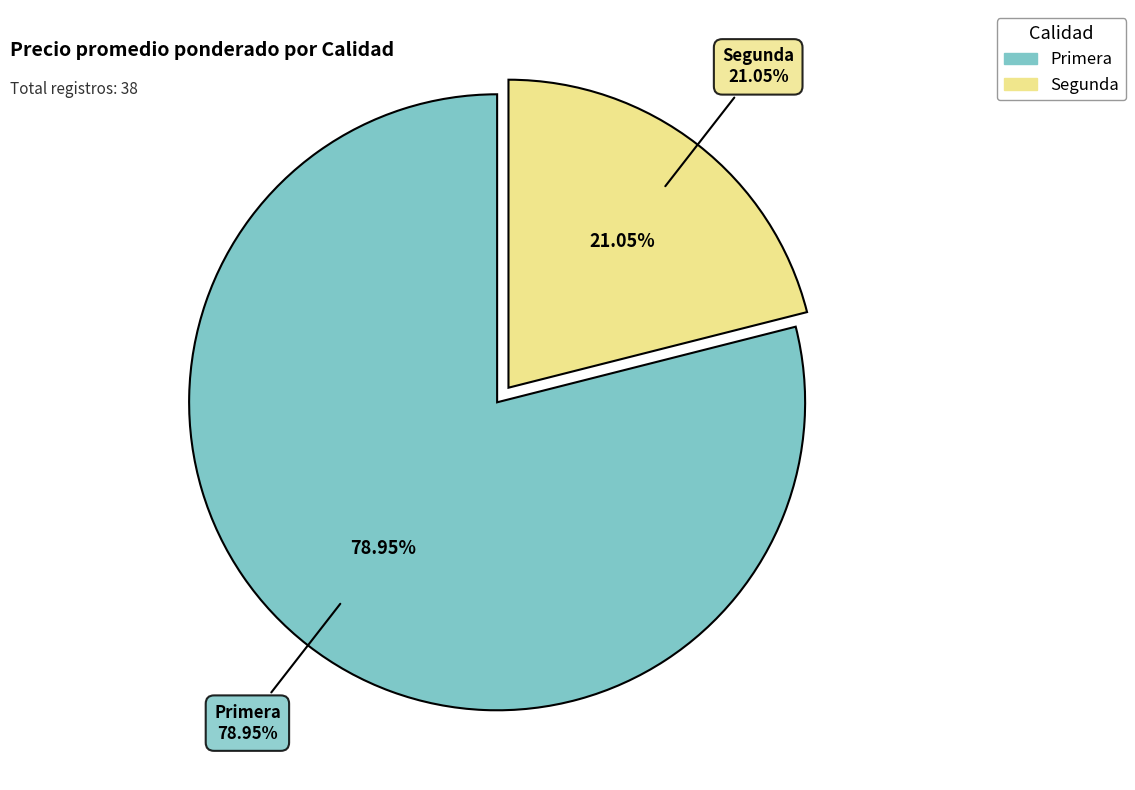

How many segments does this pie chart have?

2